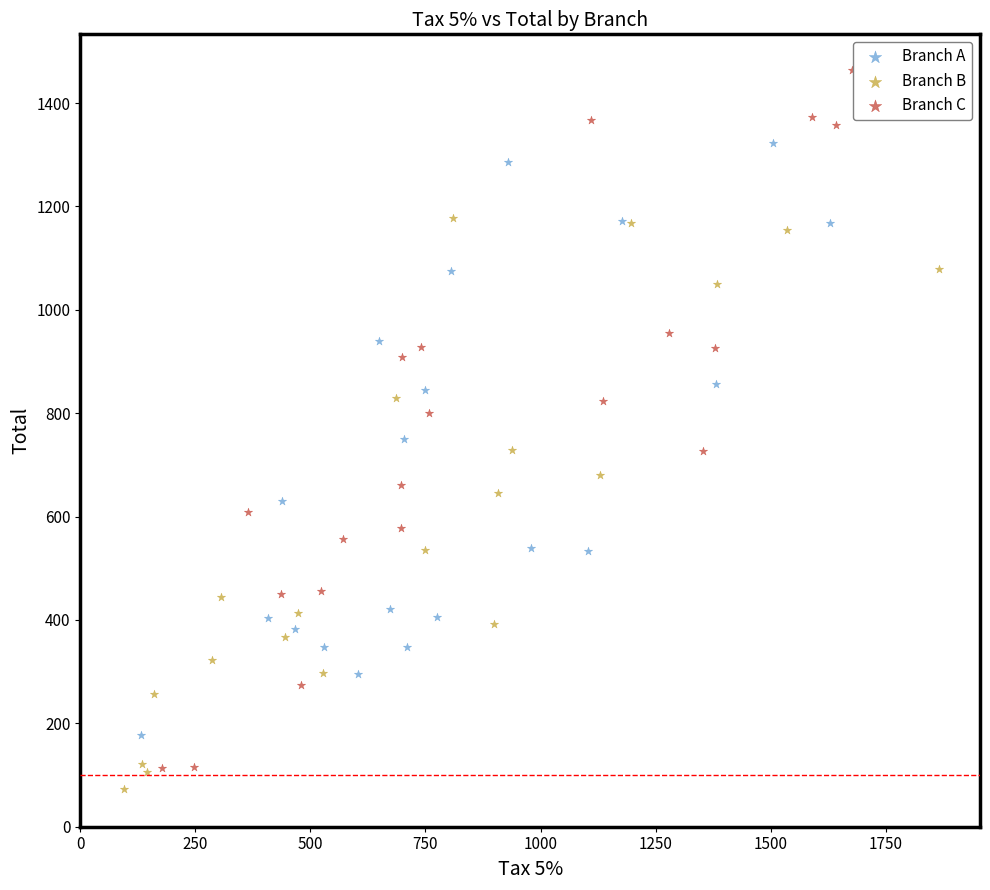

Which series reaches the maximum Y coordinate?

Branch C